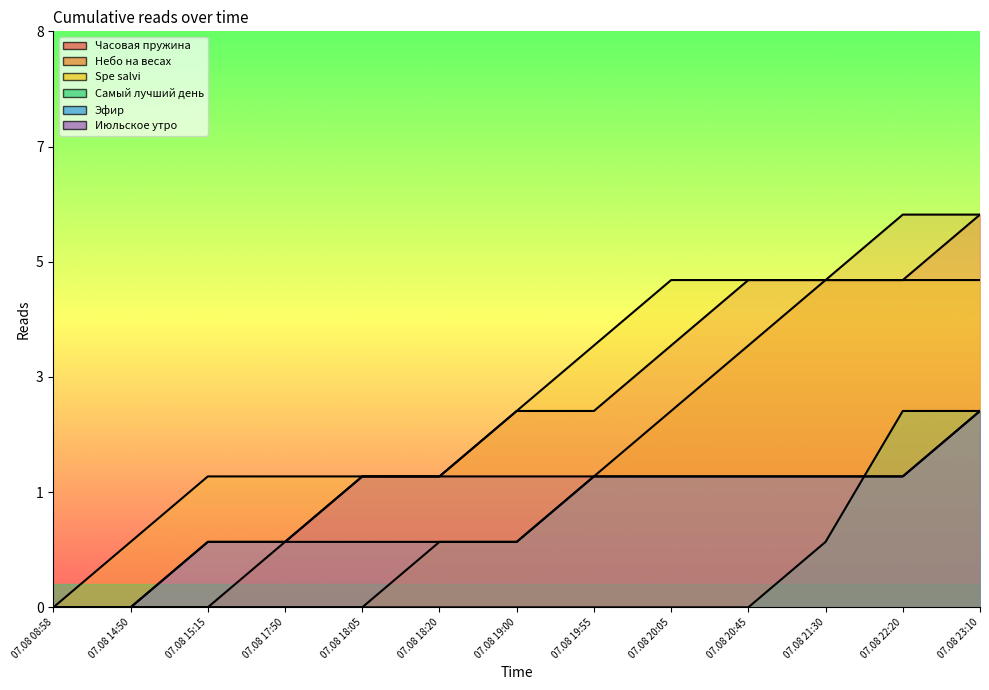

What is the difference between the Часовая пружина values at 07.08 17:50 and 07.08 20:45?

4